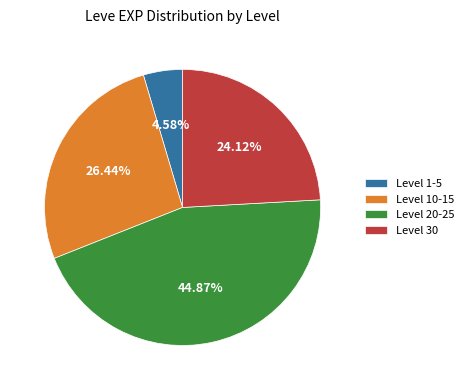

Rank the categories by value from lowest to highest.

Level 1-5, Level 30, Level 10-15, Level 20-25